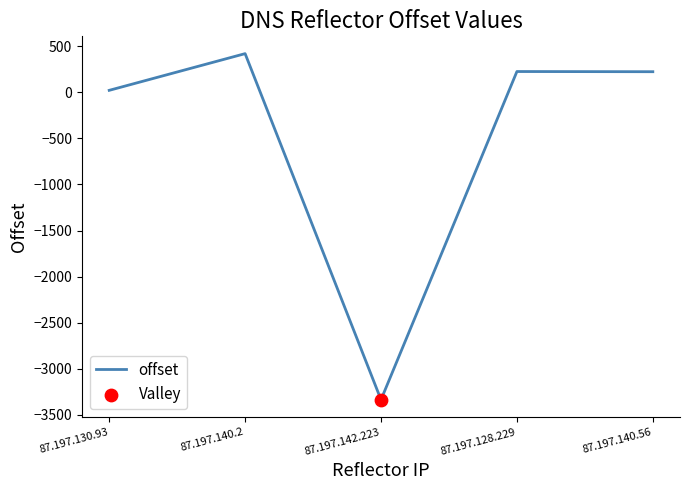

What is the change in value from 87.197.130.93 to 87.197.128.229?

+204